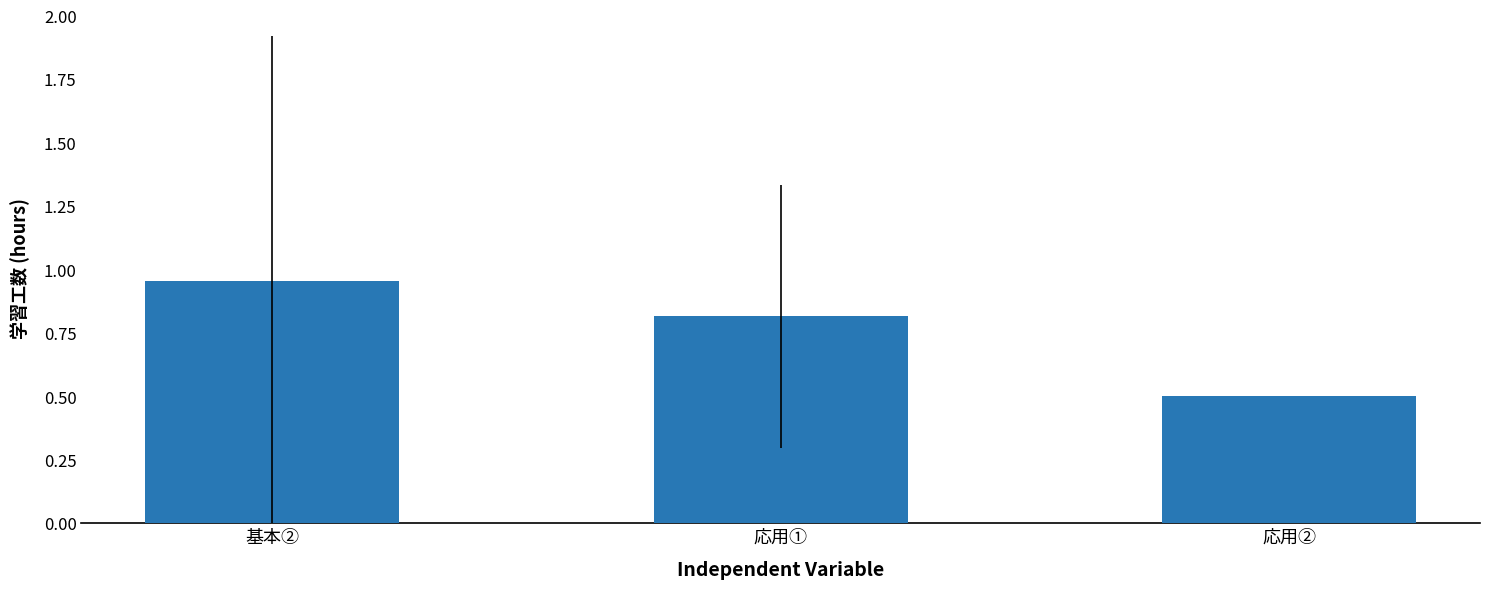

The chart shows a value of 0.5 at 応用②. True or false?

True